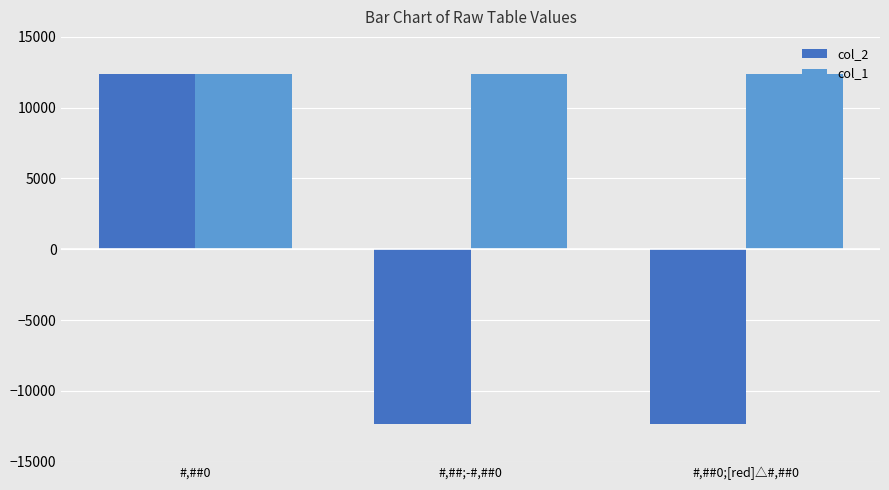

What is the maximum value shown in the chart?

12345